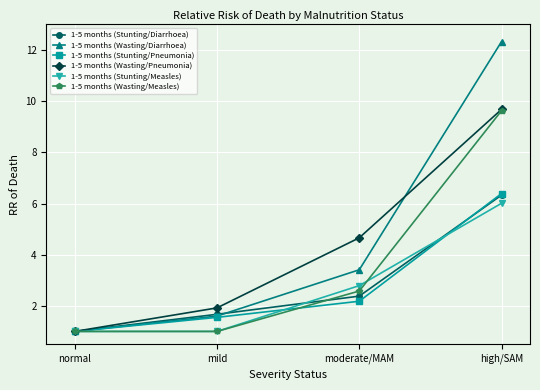

What is the sum of the 1-5 months (Wasting/Pneumonia) values at normal and mild?

2.9